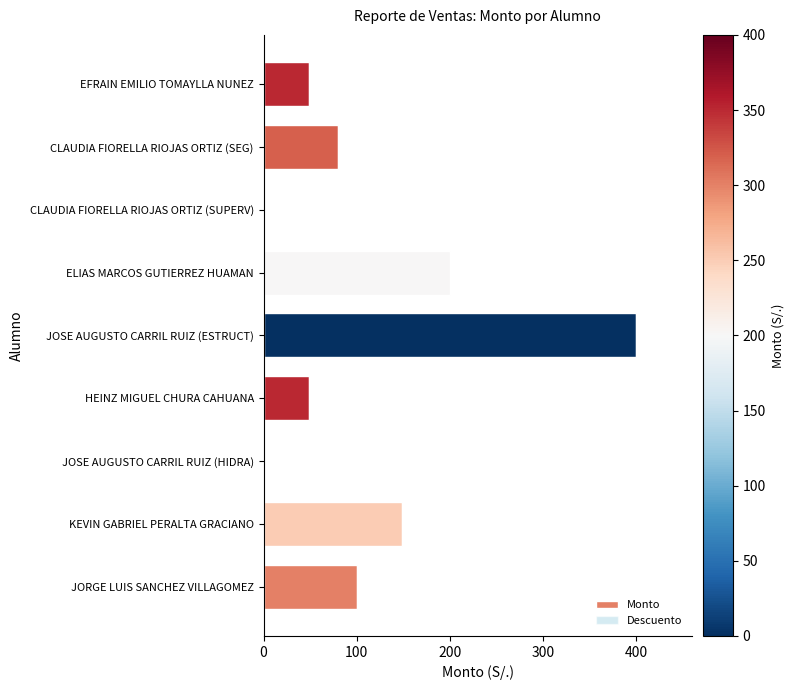

What is the greatest value displayed?

400